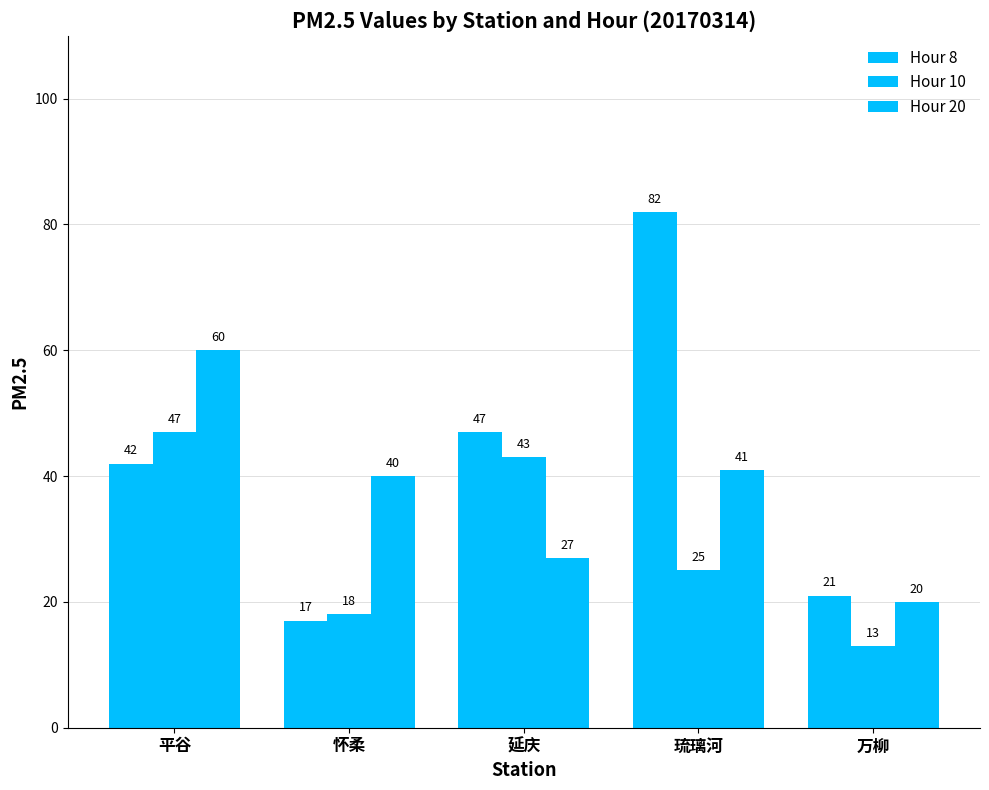

What is the difference between the second highest and minimum values in the Hour 20 series?

21